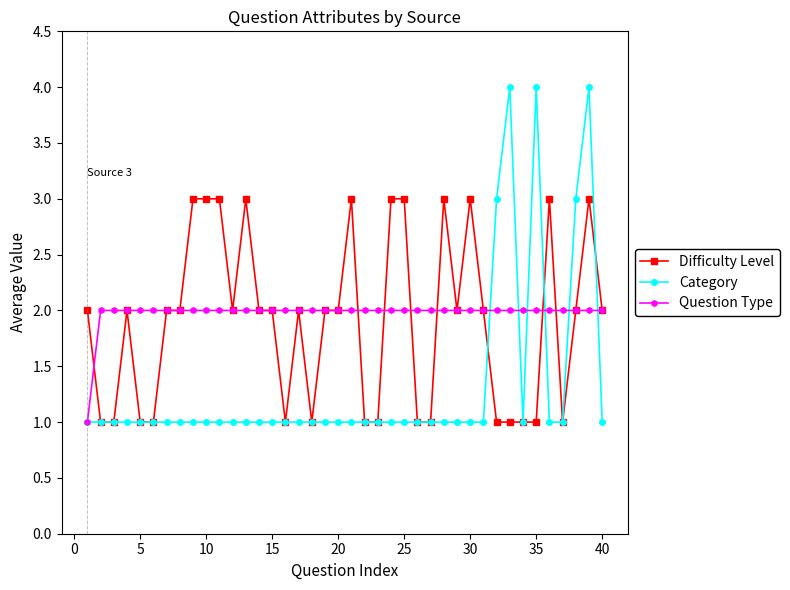

Which series has the widest spread of values?

Category